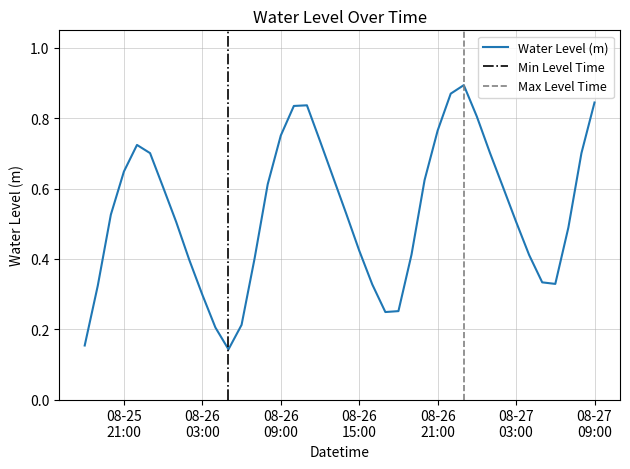

How many lines are shown in the chart?

1